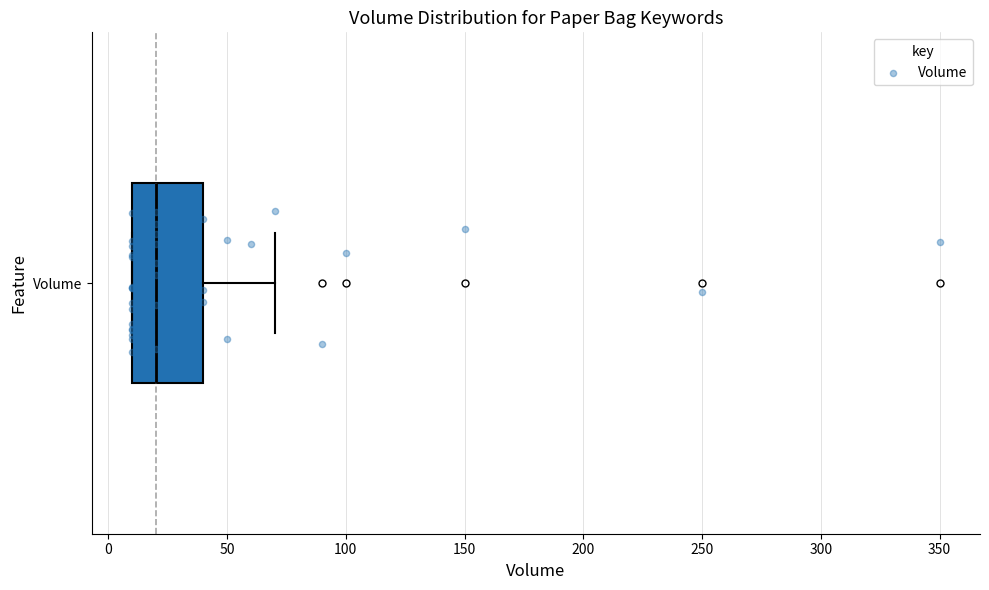

Transcribe this box plot: give where the median line is, the range the box spans, and where the two whiskers end, as read against the x-axis. The values are not printed on the chart, so give them approximately, as read against the axis.

median 20, box 10 to 40, whiskers 10 to 70